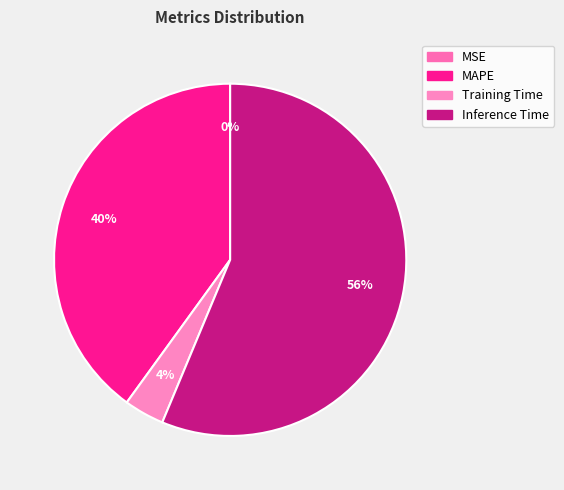

Which slice is the largest?

Inference Time